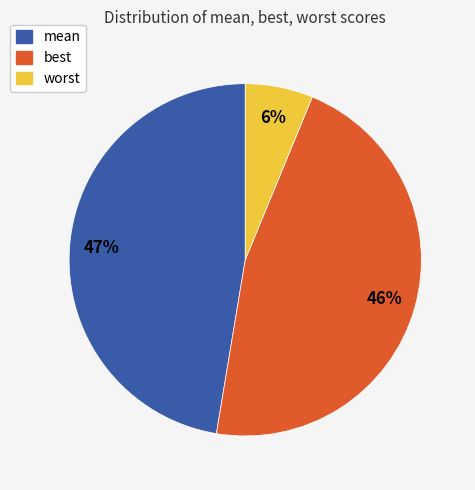

What is the largest slice in the pie chart?

mean